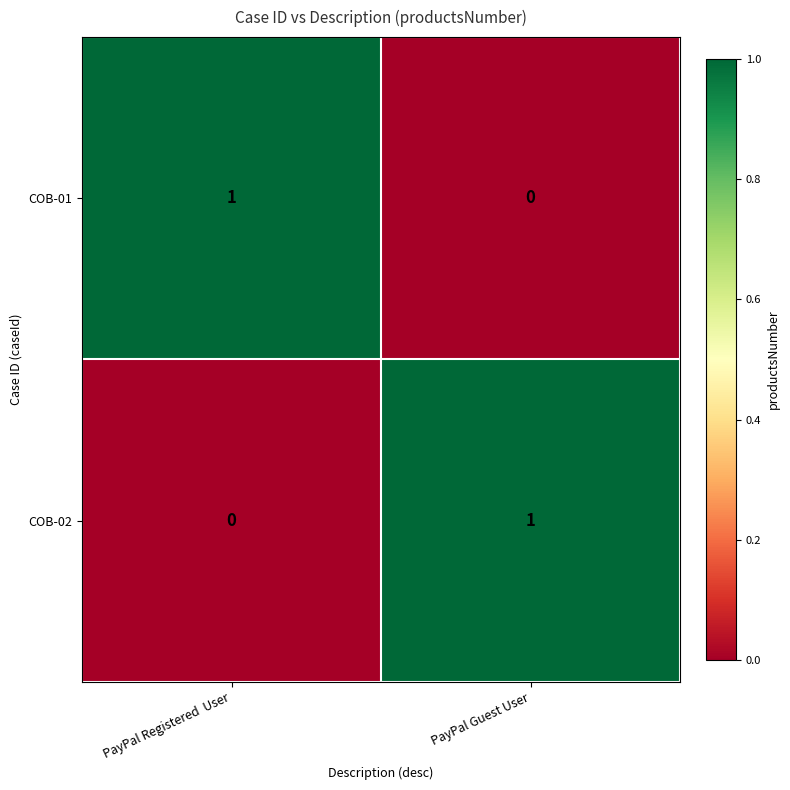

Reading left to right, extract all data points from this chart.

COB-01: PayPal Registered  User=1	PayPal Guest User=0
COB-02: PayPal Registered  User=0	PayPal Guest User=1